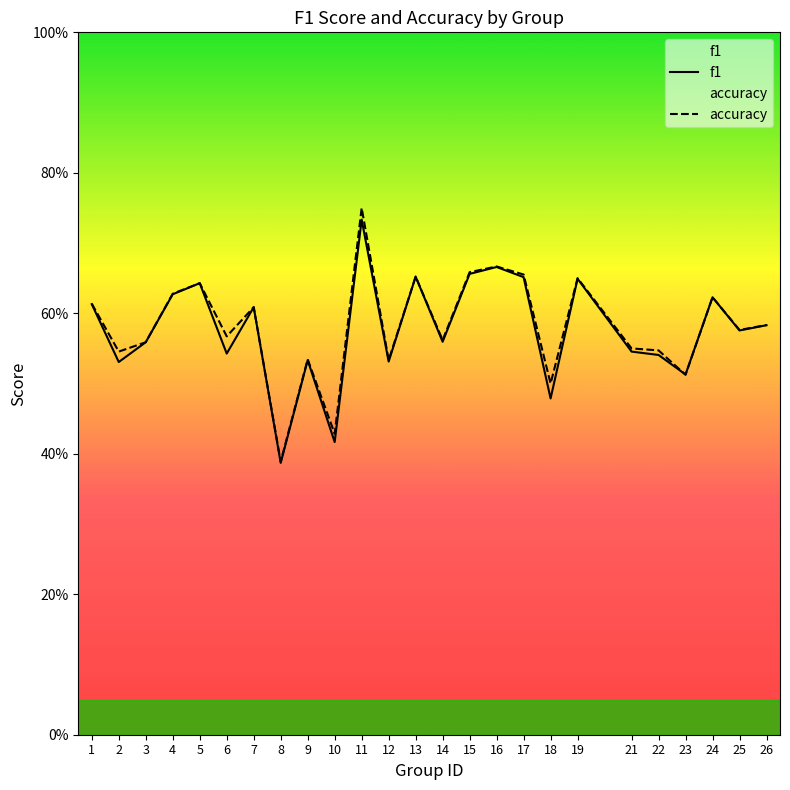

At which category is the sum across all series the highest?

11